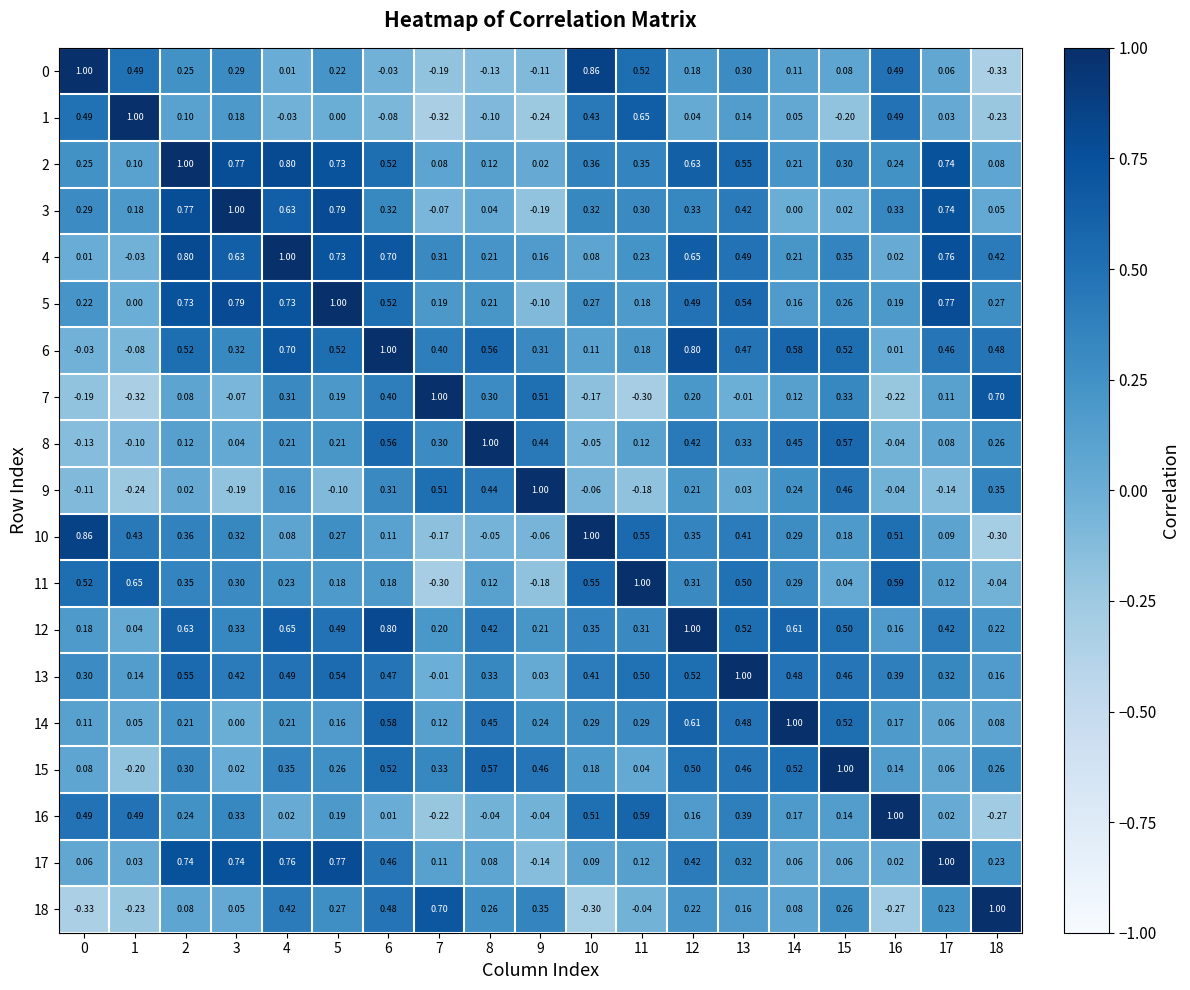

How many categories are shown in the chart?

19